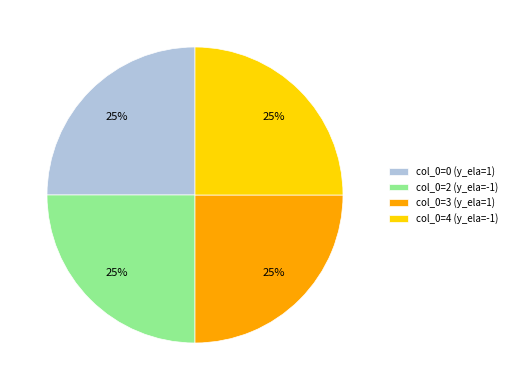

How many slices are in this pie chart?

4